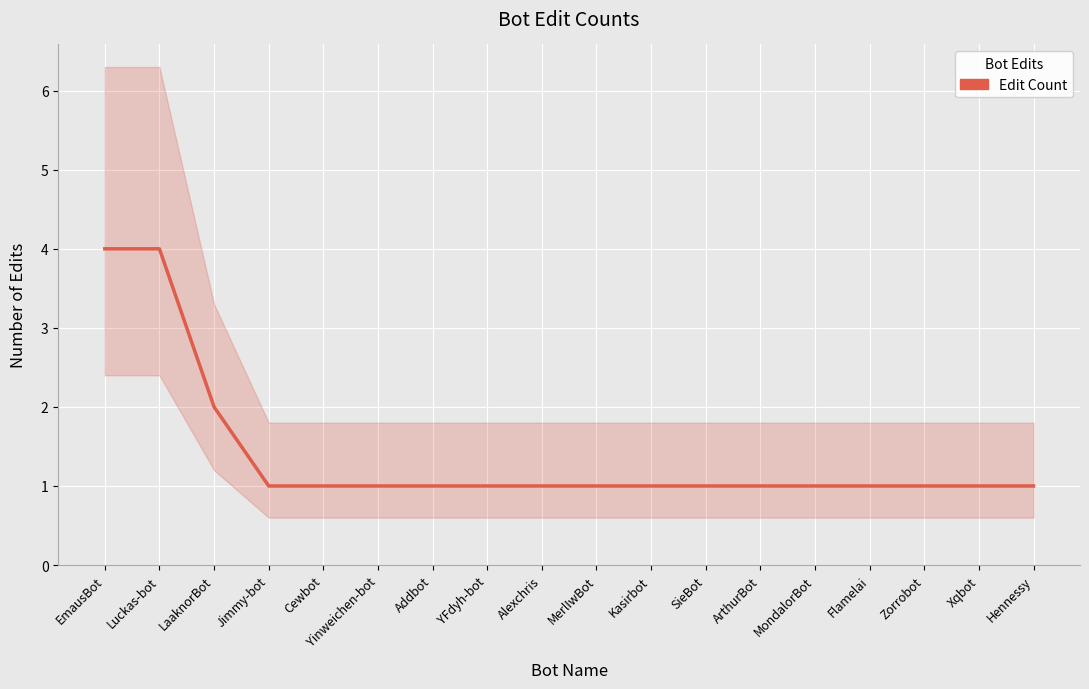

At which category does the chart reach its minimum across all series?

Jimmy-bot